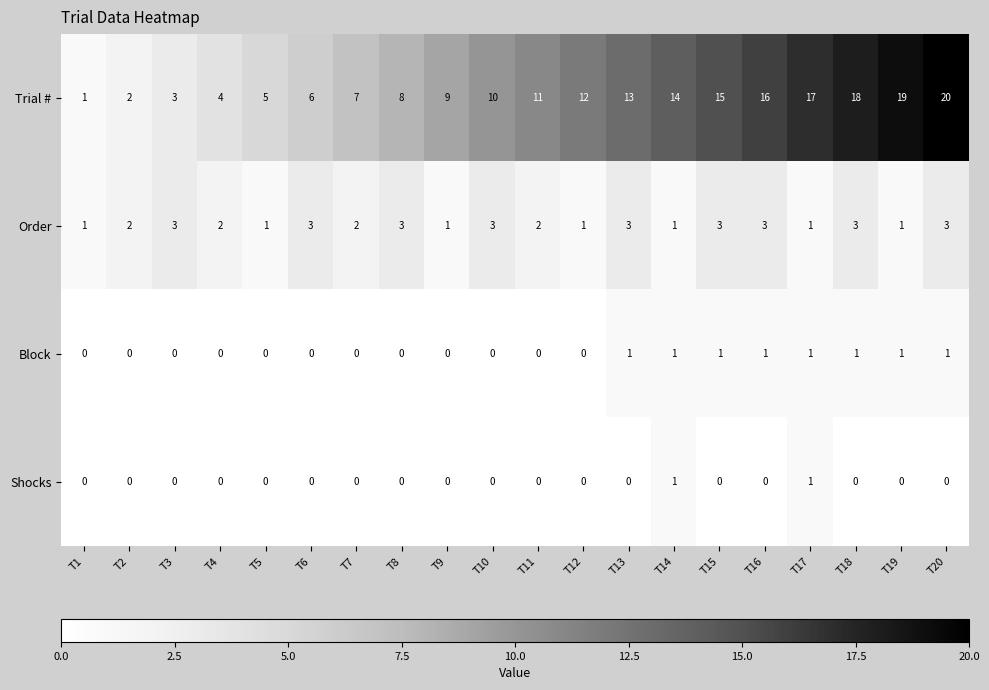

What is the sum of all Trial # values?

210